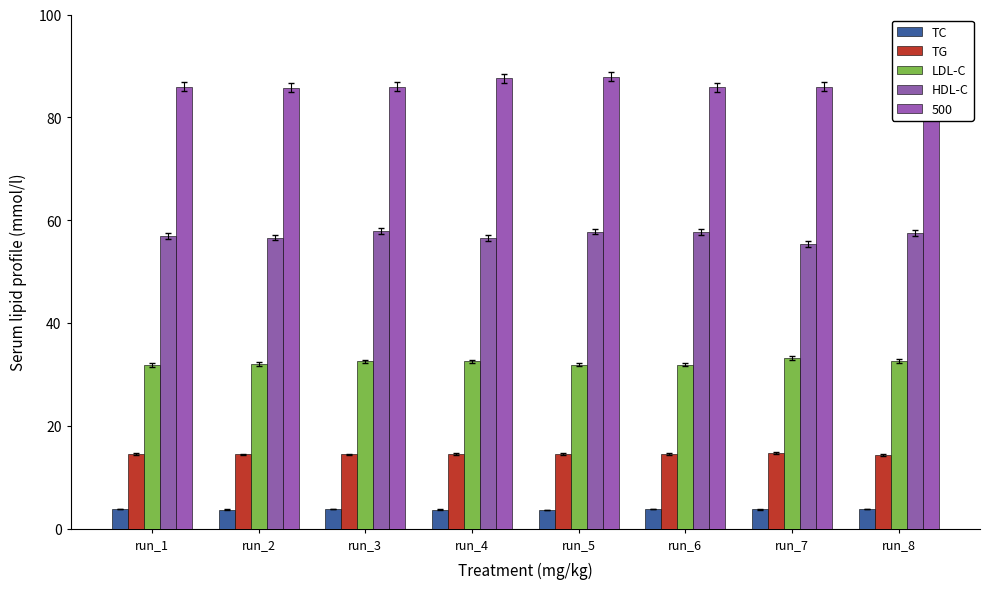

At how many categories does at least one series exceed 28?

8